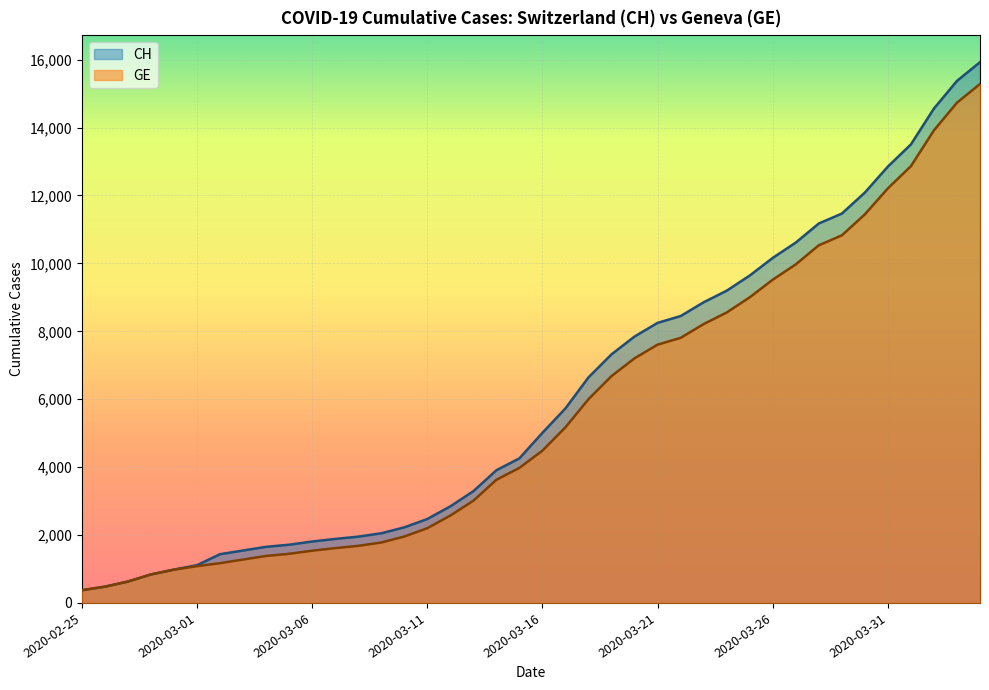

The value of GE at 2020-03-08 is 1681. True or false?

True